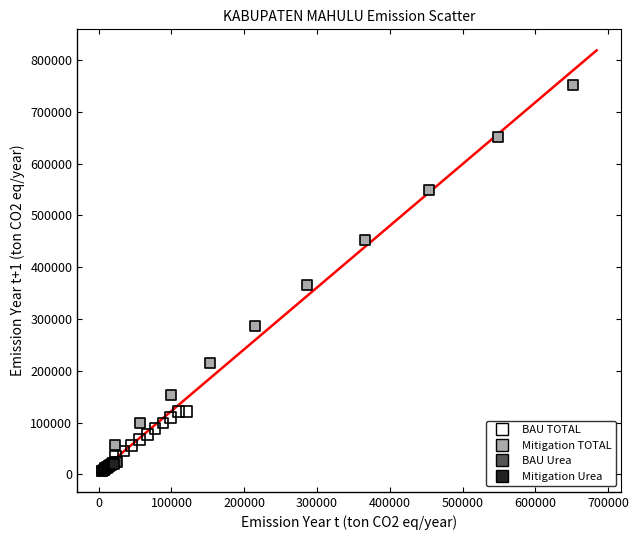

Which series contains the highest Y value?

Mitigation TOTAL